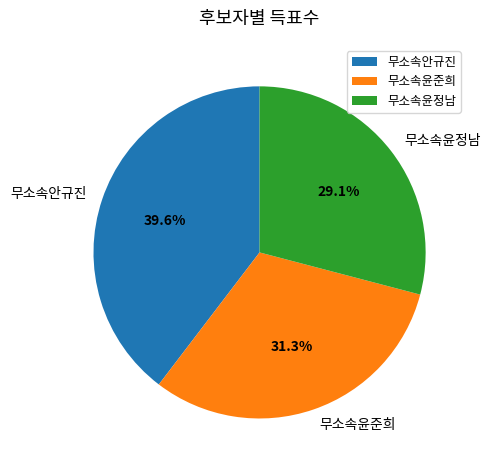

To the nearest percent, what percentage of the pie is 무소속안규진?

40%